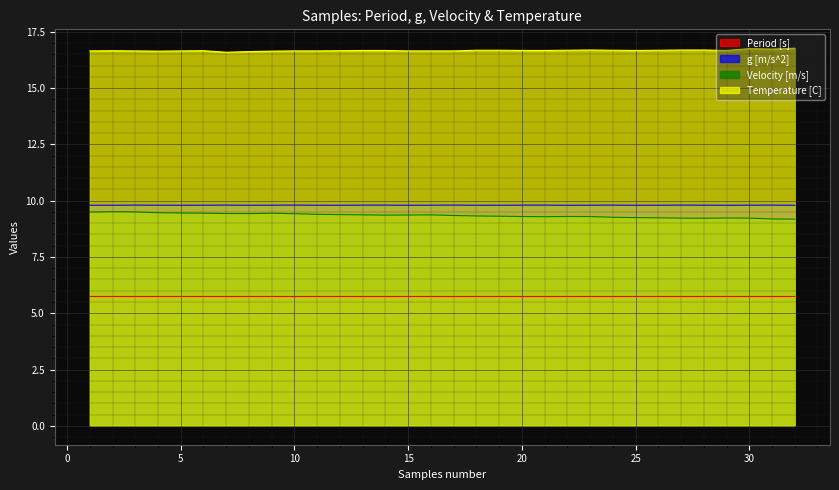

Which has a higher value, 28 or 21?

28